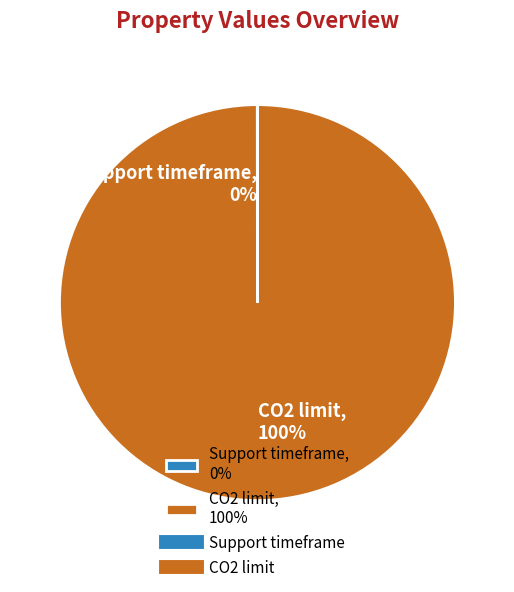

Which slice represents more than half of the pie?

CO2 limit